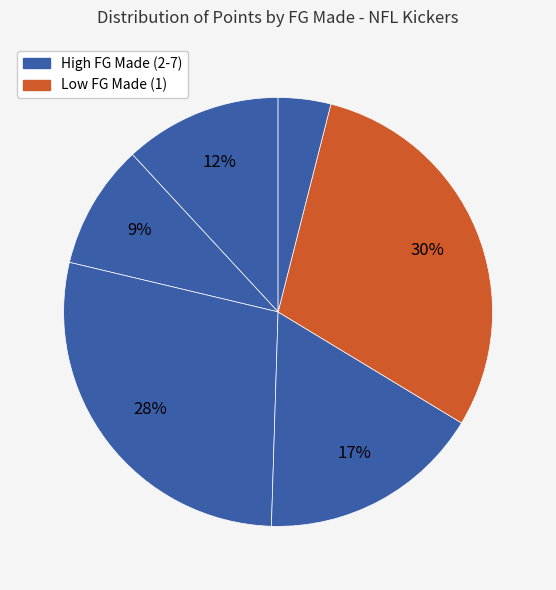

How many segments does this pie chart have?

6